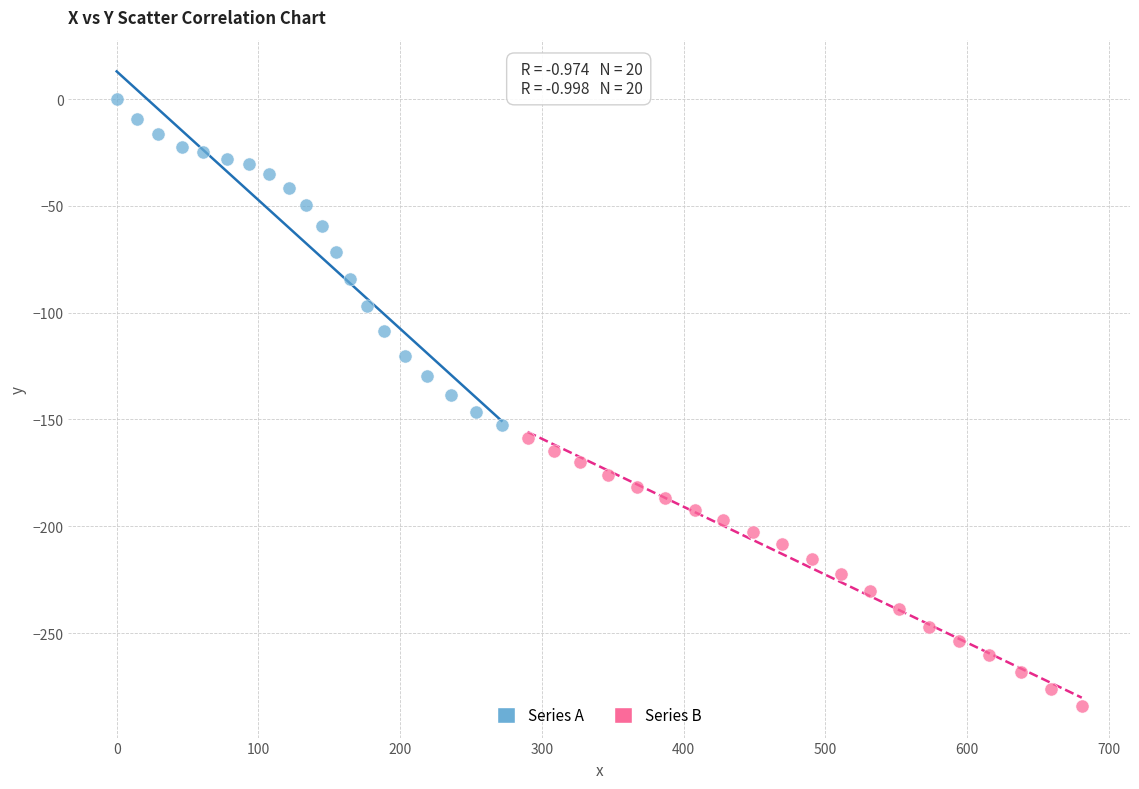

Which series has the widest spread of Y values?

Series A